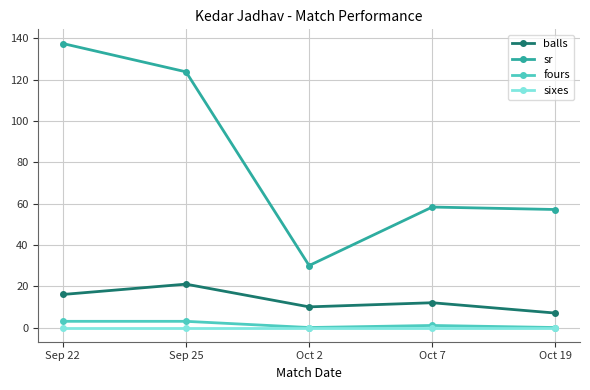

Reading left to right, what are all the values shown in this chart?

balls: 16.0	21.0	10.0	12.0	7.0
sr: 137.5	123.8	30.0	58.3	57.1
fours: 3.0	3.0	0.0	1.0	0.0
sixes: 0.0	0.0	0.0	0.0	0.0